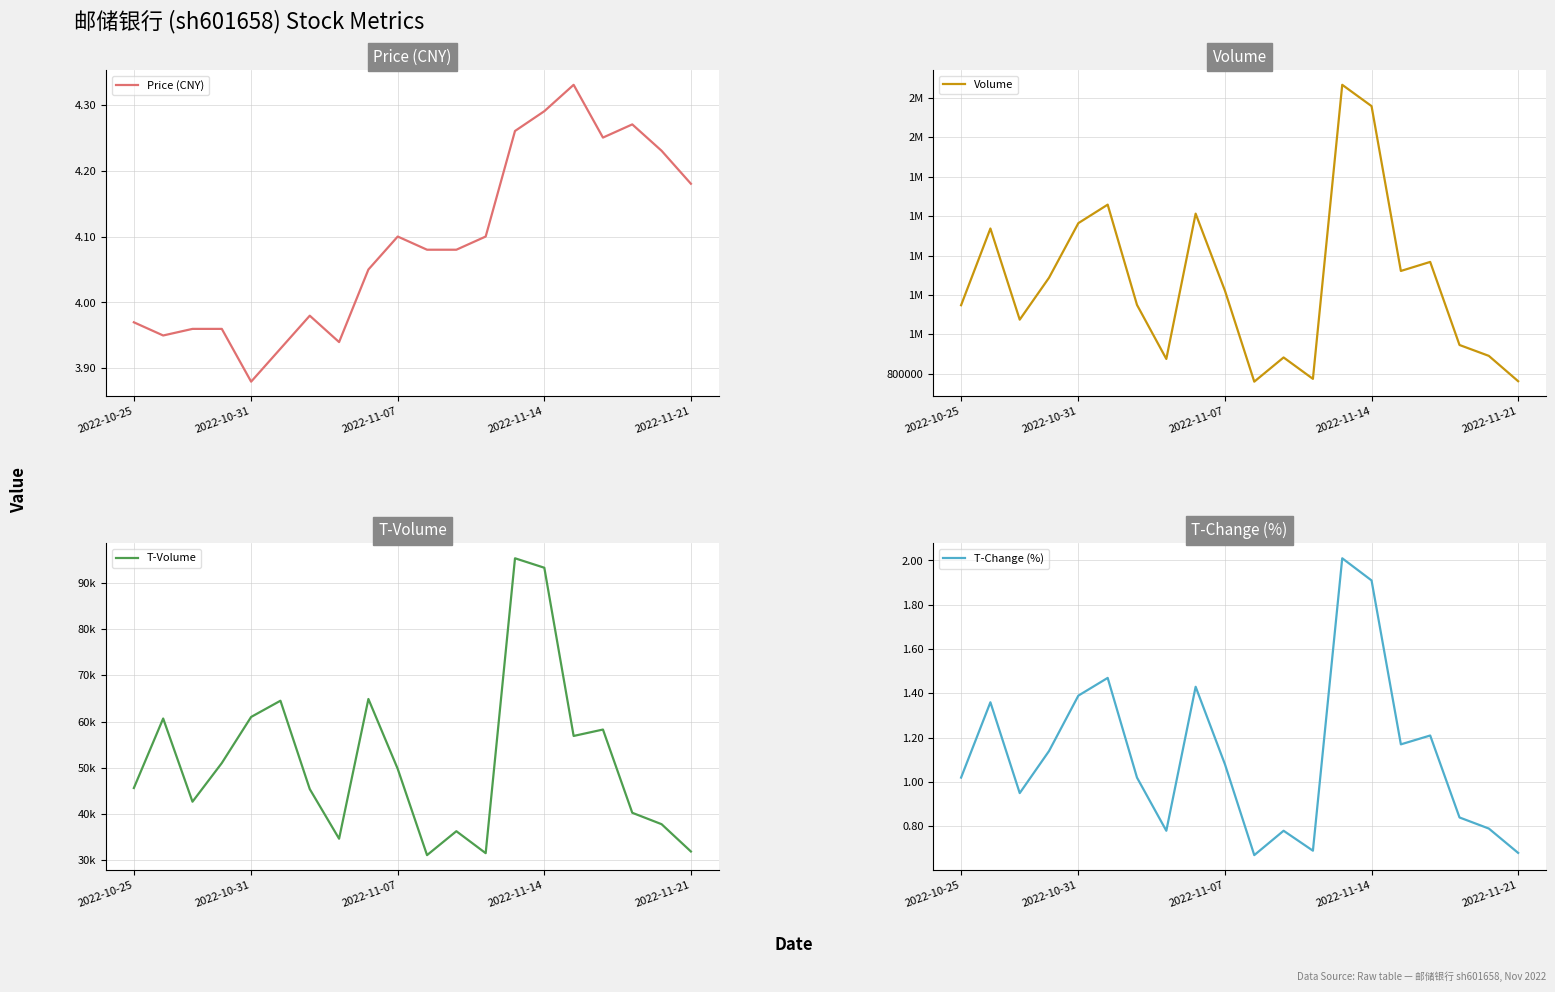

The T-Change (%) series shows 1.4 at 2022-10-31. True or false?

True